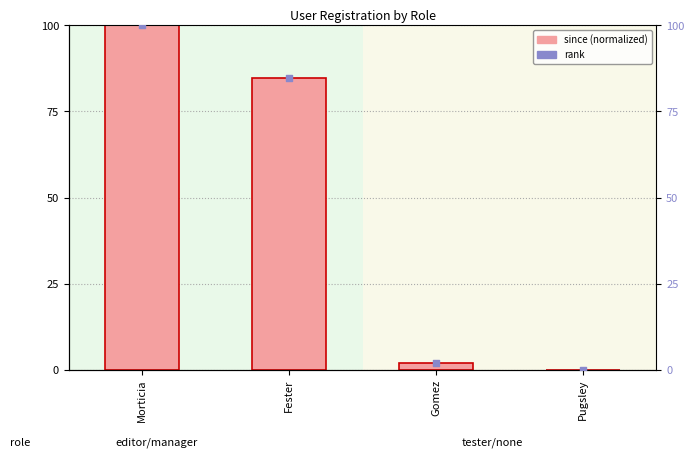

What is the total value across all series at Gomez?

3.9